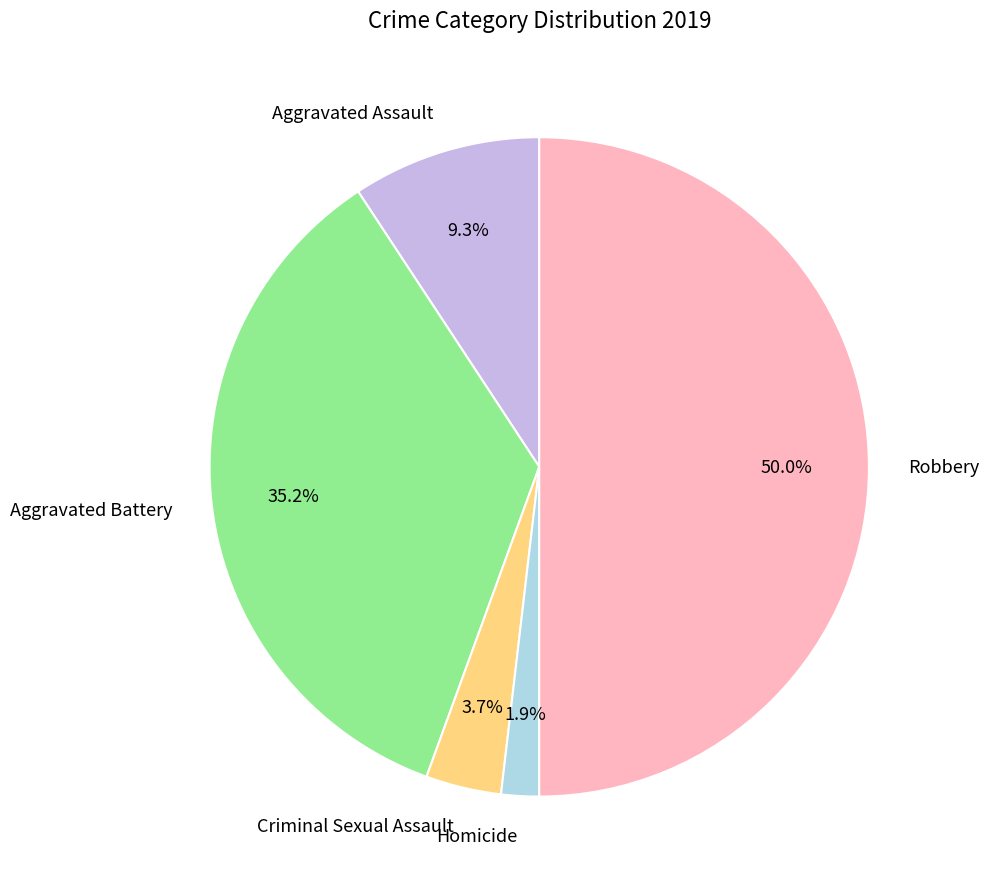

Does Aggravated Assault represent more than half of the total?

No